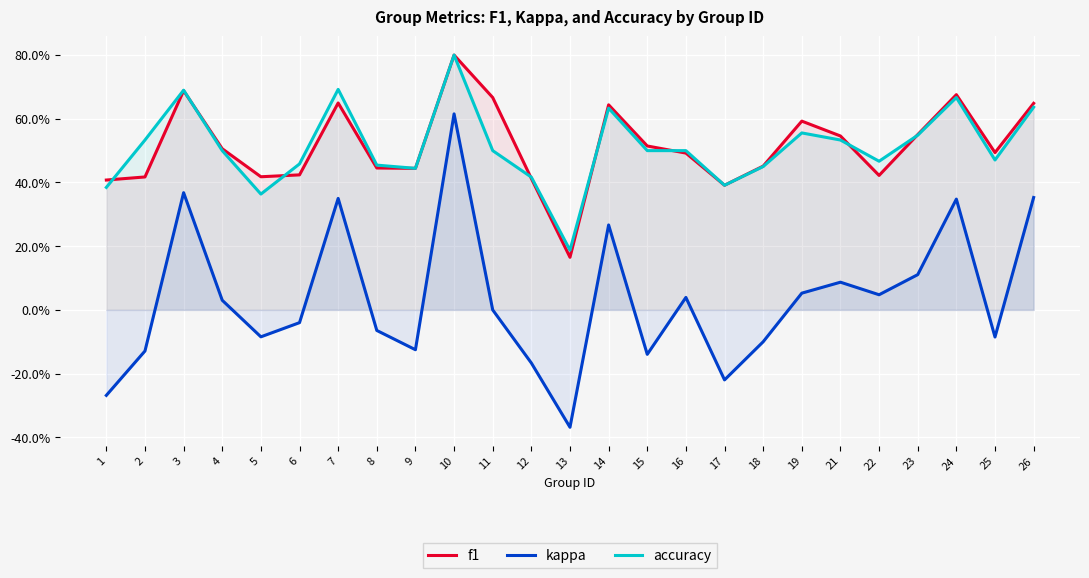

Between which two adjacent categories do f1 and accuracy first intersect?

1 and 2